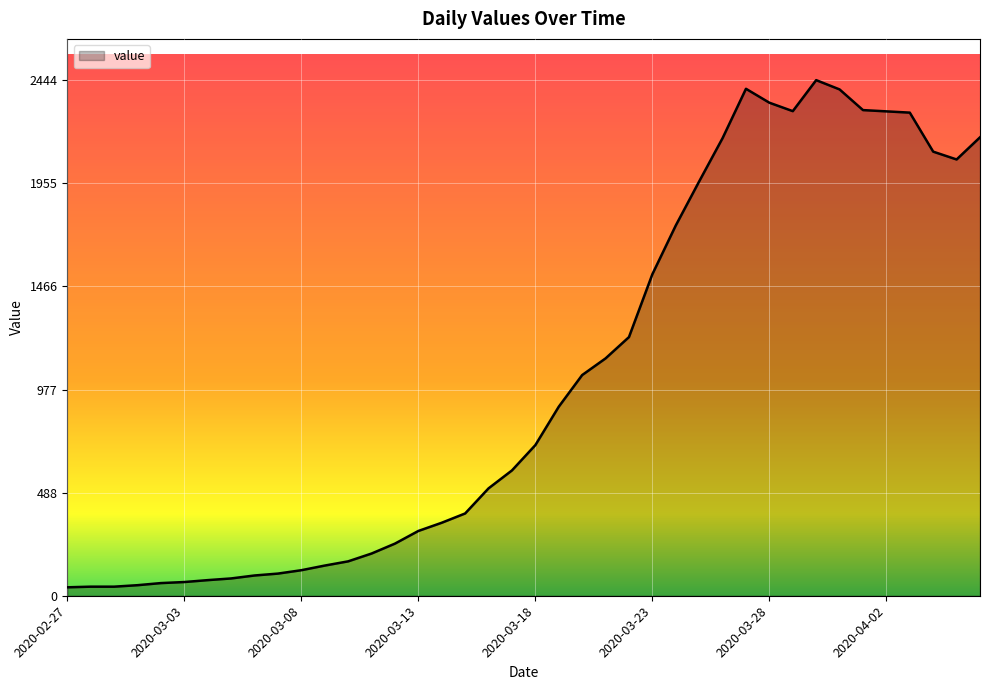

What is the difference between the maximum and minimum values?

2404